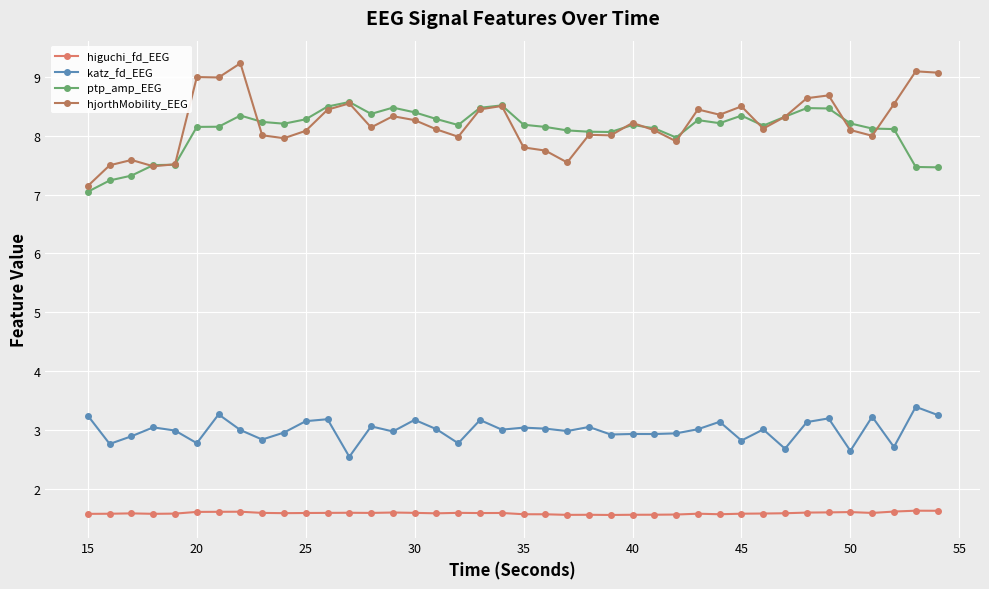

What are all the series names shown in the legend?

higuchi_fd_EEG, katz_fd_EEG, ptp_amp_EEG, hjorthMobility_EEG